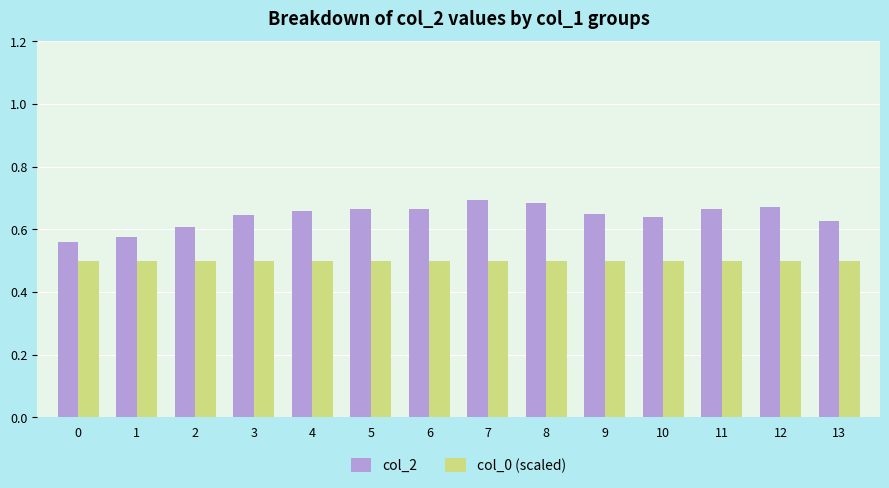

Are the bars grouped side by side (vs. stacked)?

Yes